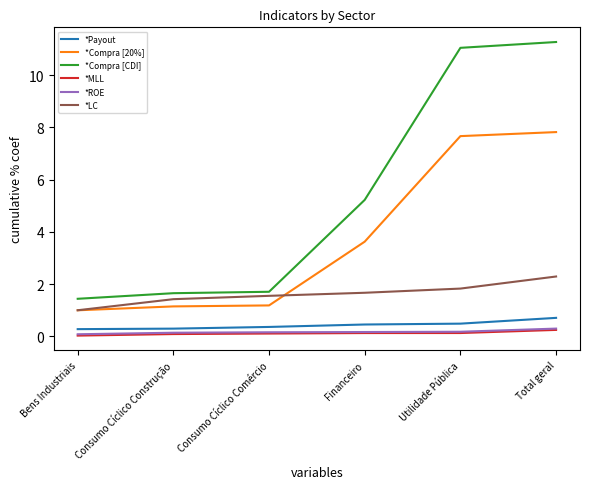

How many values in the *Compra [20%] series exceed 3?

3